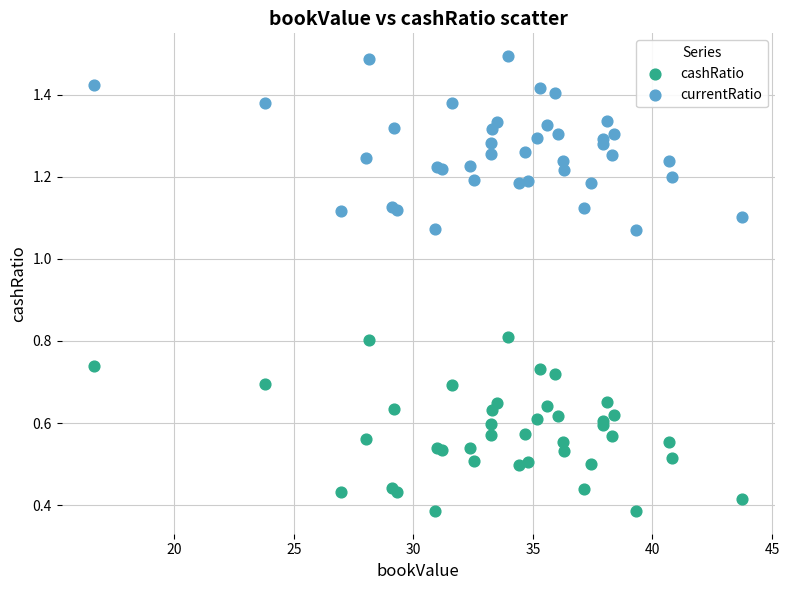

What are all the series names shown in the legend?

cashRatio, currentRatio